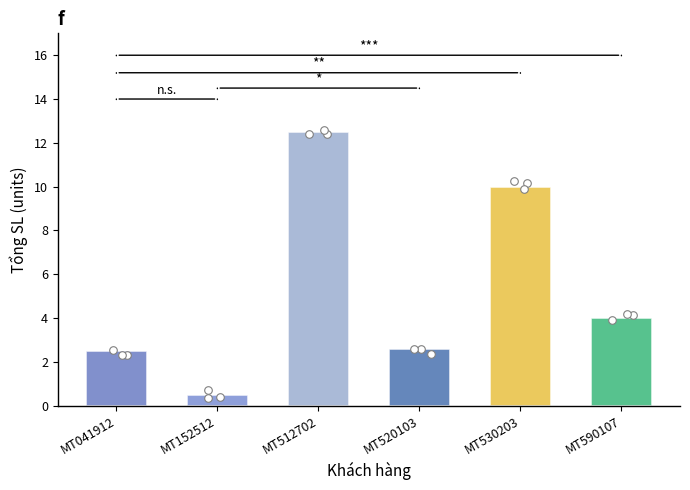

Which series contains the lowest Y value?

Tổng SL